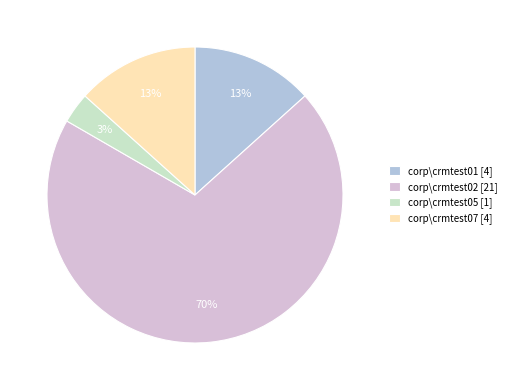

How many slices are in this pie chart?

4